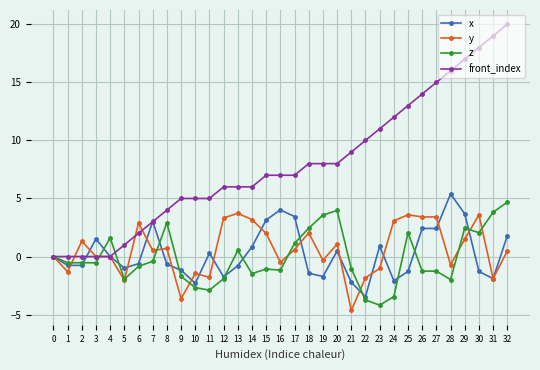

Between 9 and 14, which series saw the biggest shift?

y